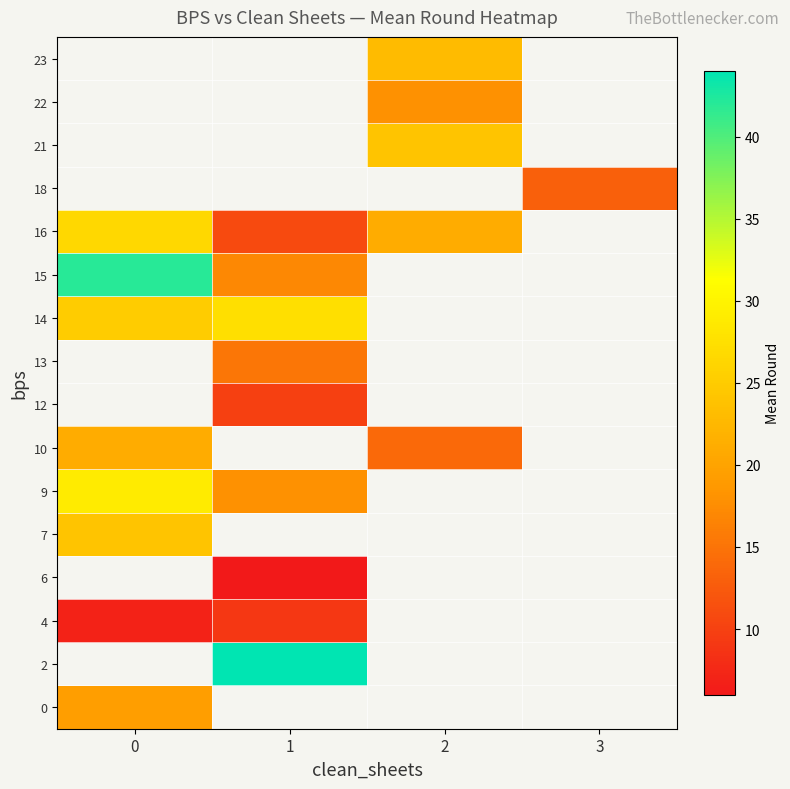

At how many categories does at least one series exceed 10?

4